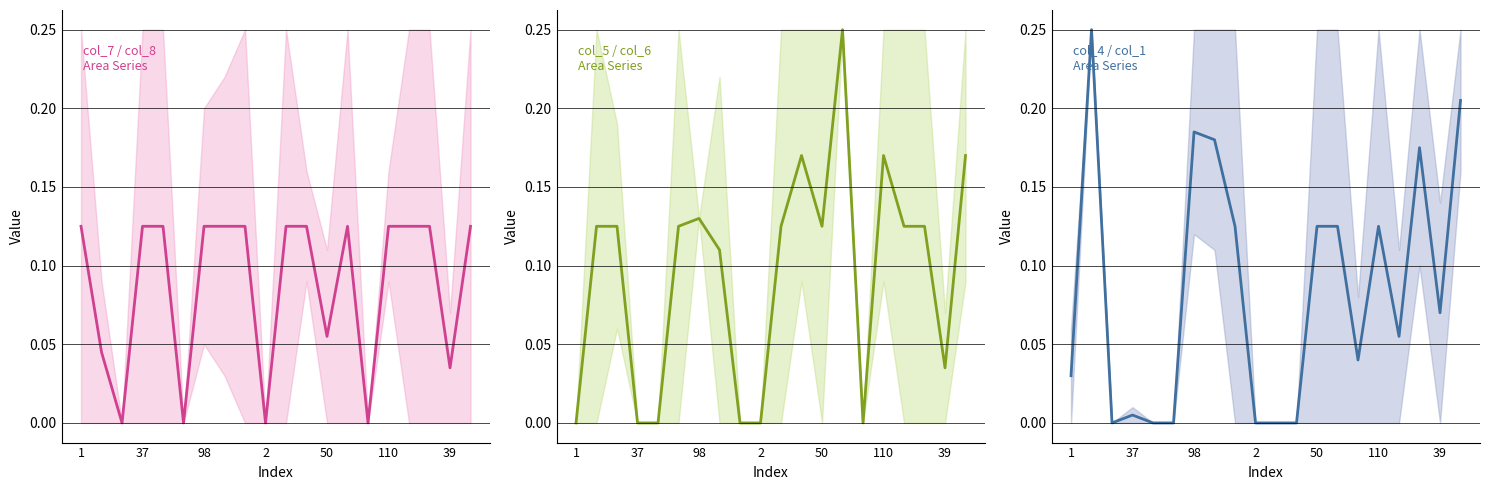

What is the sum of the col_4 mid values at 11 and 12?

0.1